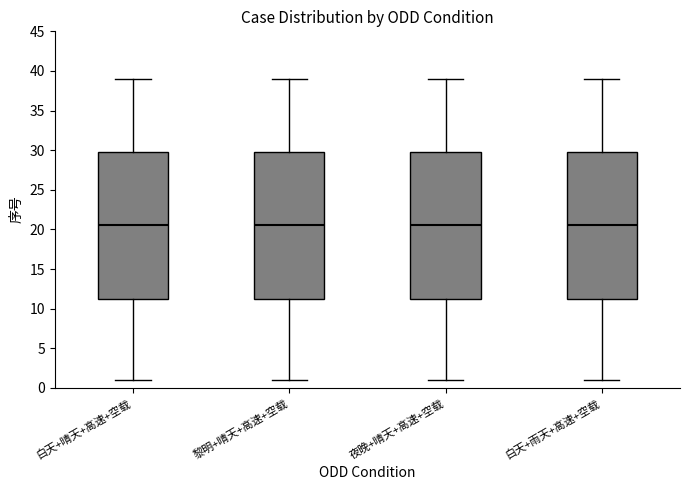

Reading left to right, transcribe this box plot: for each box, give where its median line is, the range the box spans, and where its two whiskers end, as read against the y-axis. The values are not printed on the chart, so give them approximately, as read against the axis.

白天+晴天+高速+空载: median 20.5, box 11.5 to 30.0, whiskers 1.0 to 39.0
黎明+晴天+高速+空载: median 20.5, box 11.5 to 30.0, whiskers 1.0 to 39.0
夜晚+晴天+高速+空载: median 20.5, box 11.5 to 30.0, whiskers 1.0 to 39.0
白天+雨天+高速+空载: median 20.5, box 11.5 to 30.0, whiskers 1.0 to 39.0